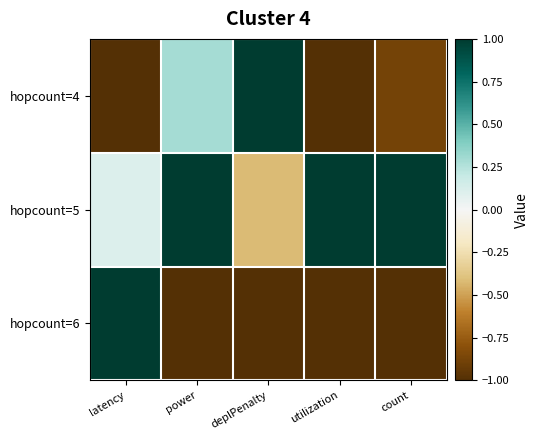

Reading right to left, list all the values displayed in this chart.

hopcount=4: count=-0.9	utilization=-1.0	deplPenalty=1.0	power=0.3	latency=-1.0
hopcount=5: count=1.0	utilization=1.0	deplPenalty=-0.4	power=1.0	latency=0.1
hopcount=6: count=-1.0	utilization=-1.0	deplPenalty=-1.0	power=-1.0	latency=1.0